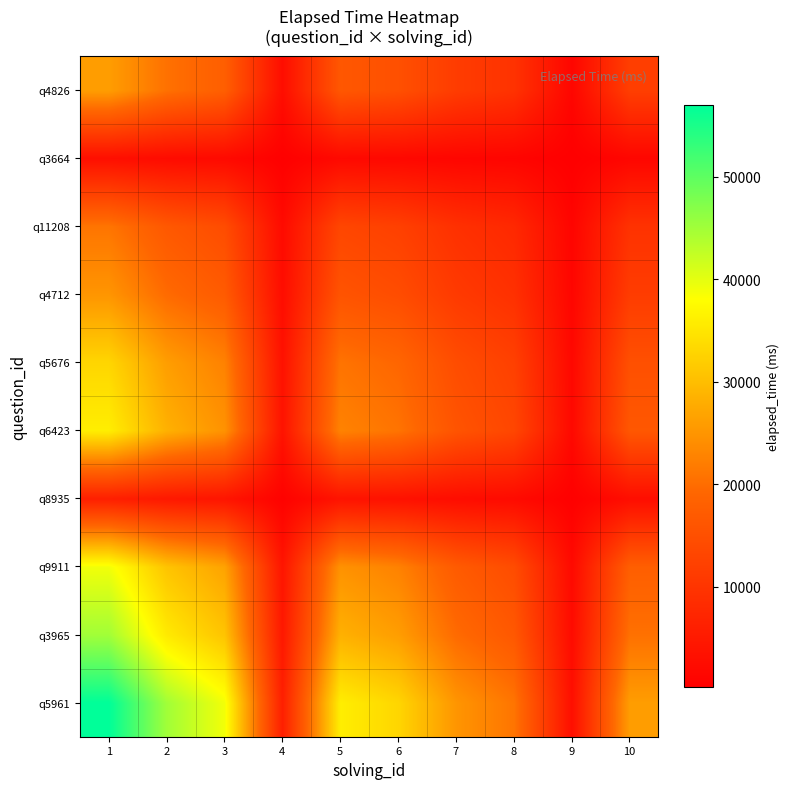

Rank the series at 7 from lowest to highest value.

q3664, q8935, q11208, q4712, q4826, q5676, q6423, q9911, q3965, q5961